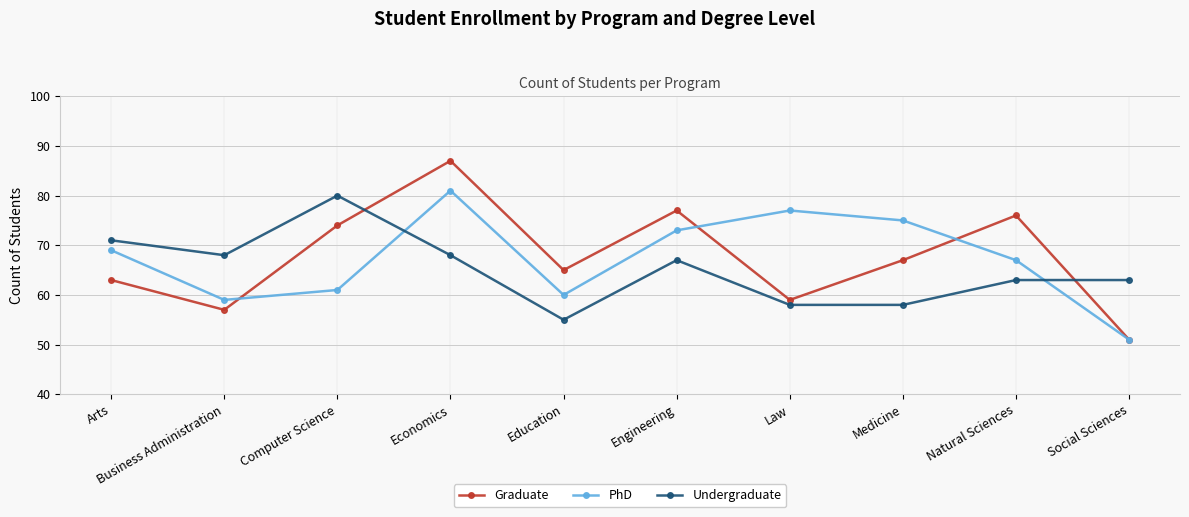

Which series ends up on top after the final intersection of Graduate and Undergraduate?

Undergraduate